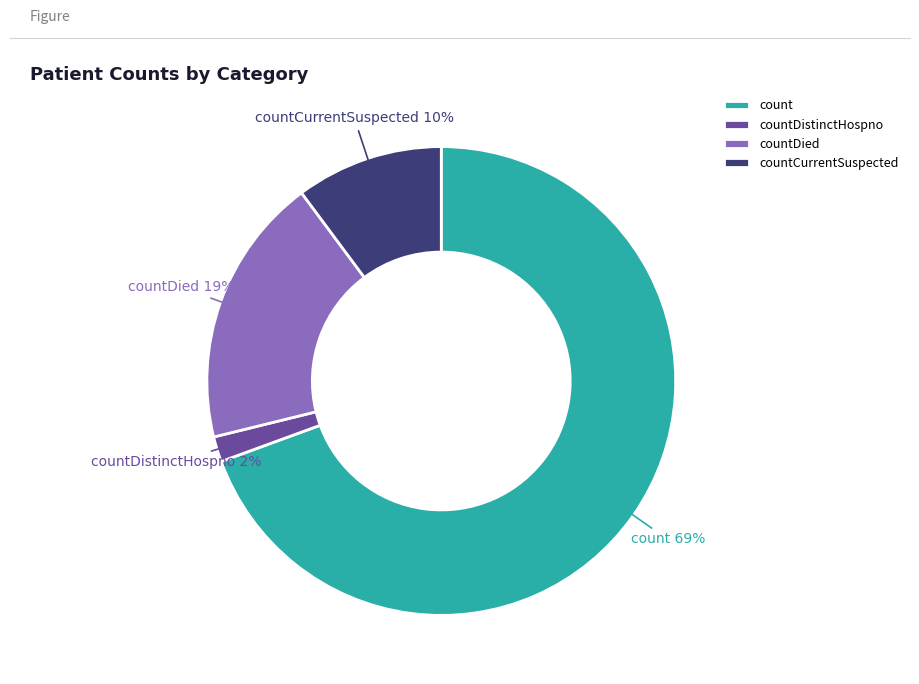

Does countDied represent more than half of the total?

No